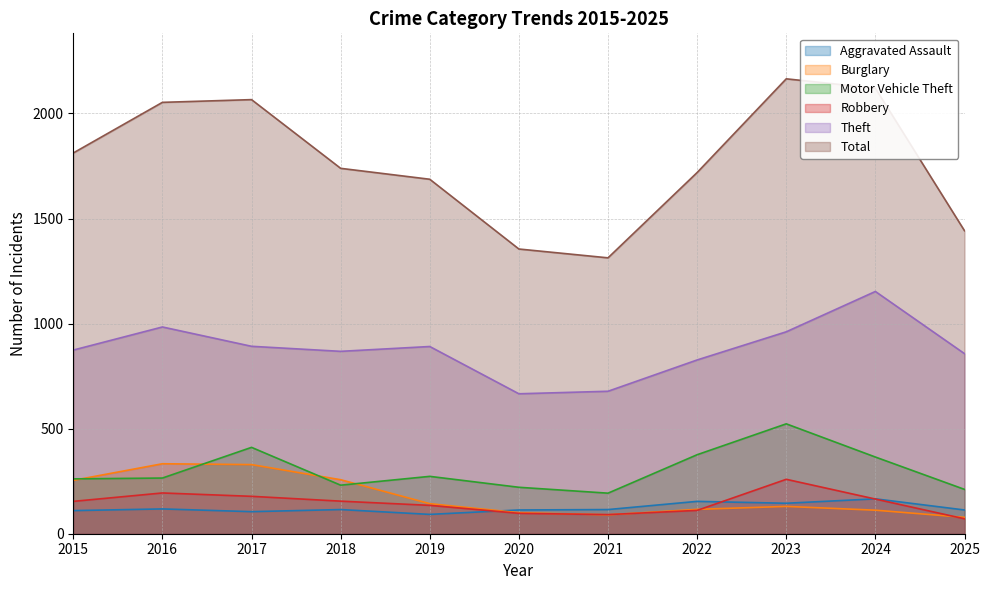

Where is the first local minimum for Theft?

2018